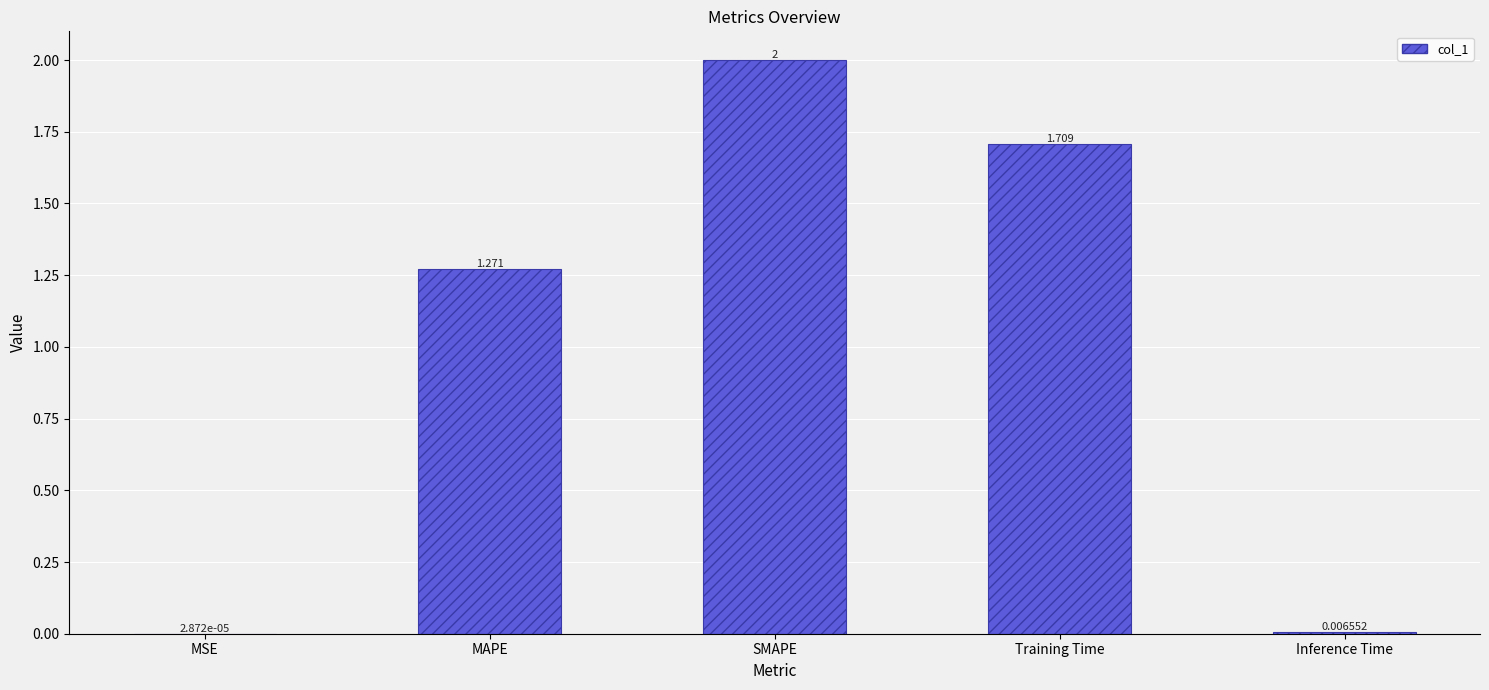

Where does the data first go above 1?

MAPE